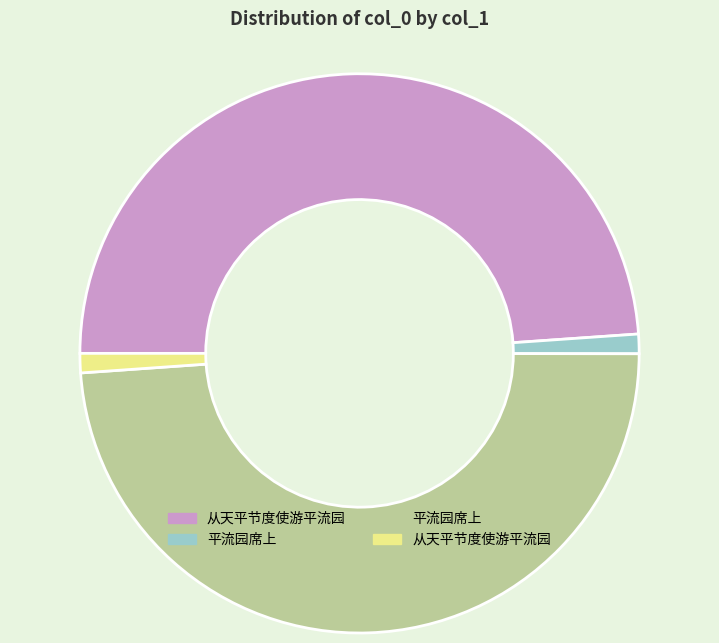

Is there any slice that represents more than half of the pie?

No